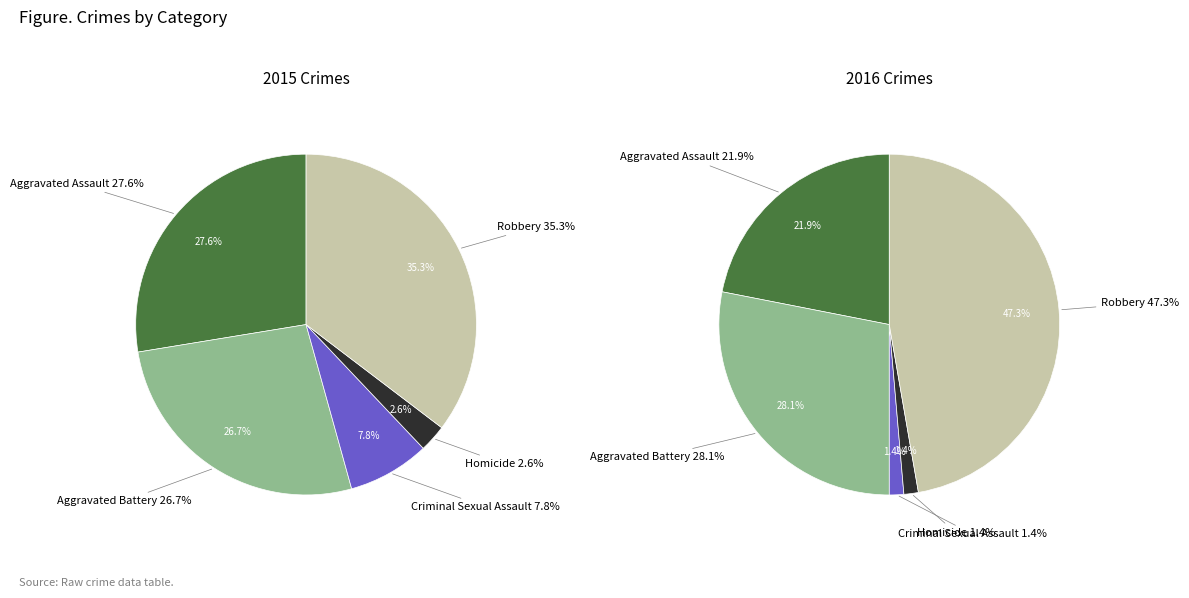

What percentage is NOT represented by Aggravated Battery?

73.3%